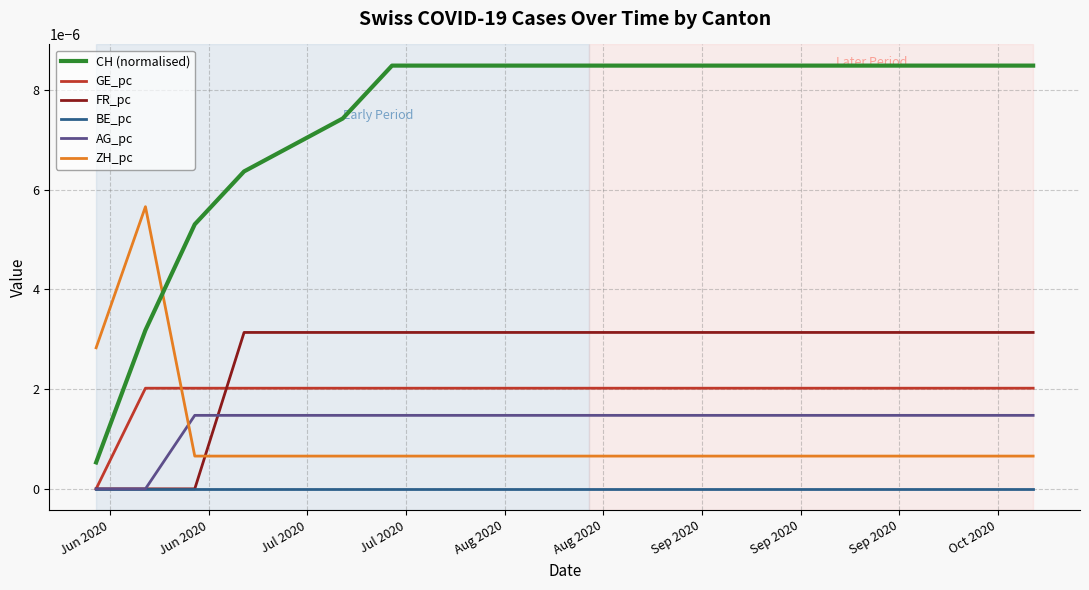

Which series has the largest total across all categories?

CH (normalised)